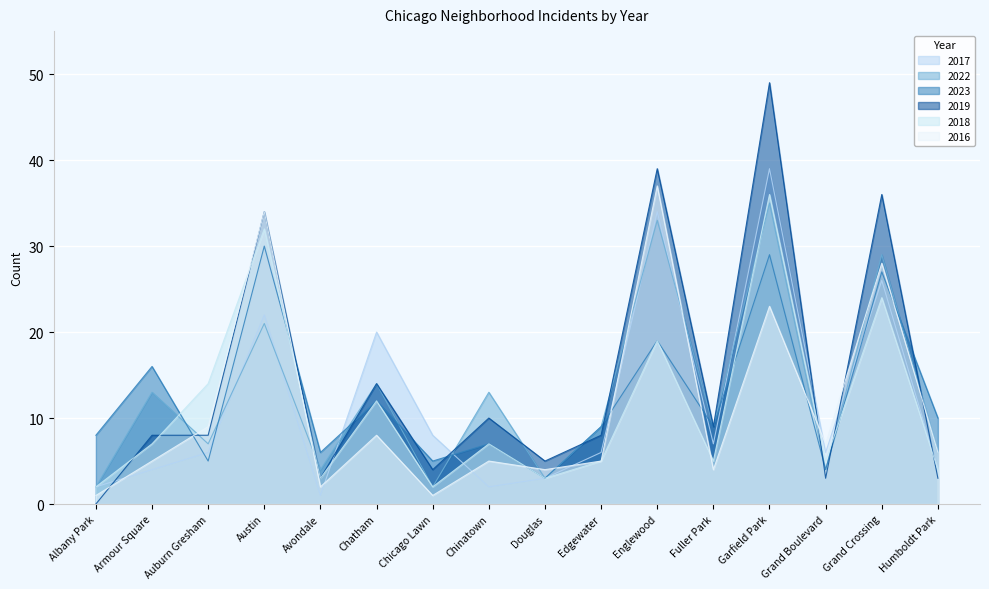

At which label does 2016 first exceed 6?

Auburn Gresham